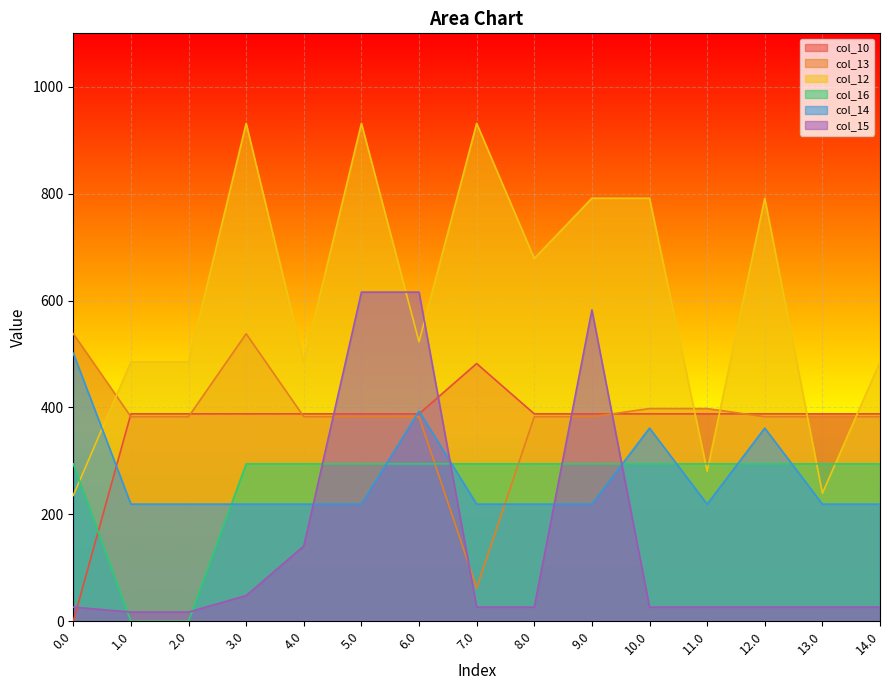

What is the average value of the col_15 series?

150.0